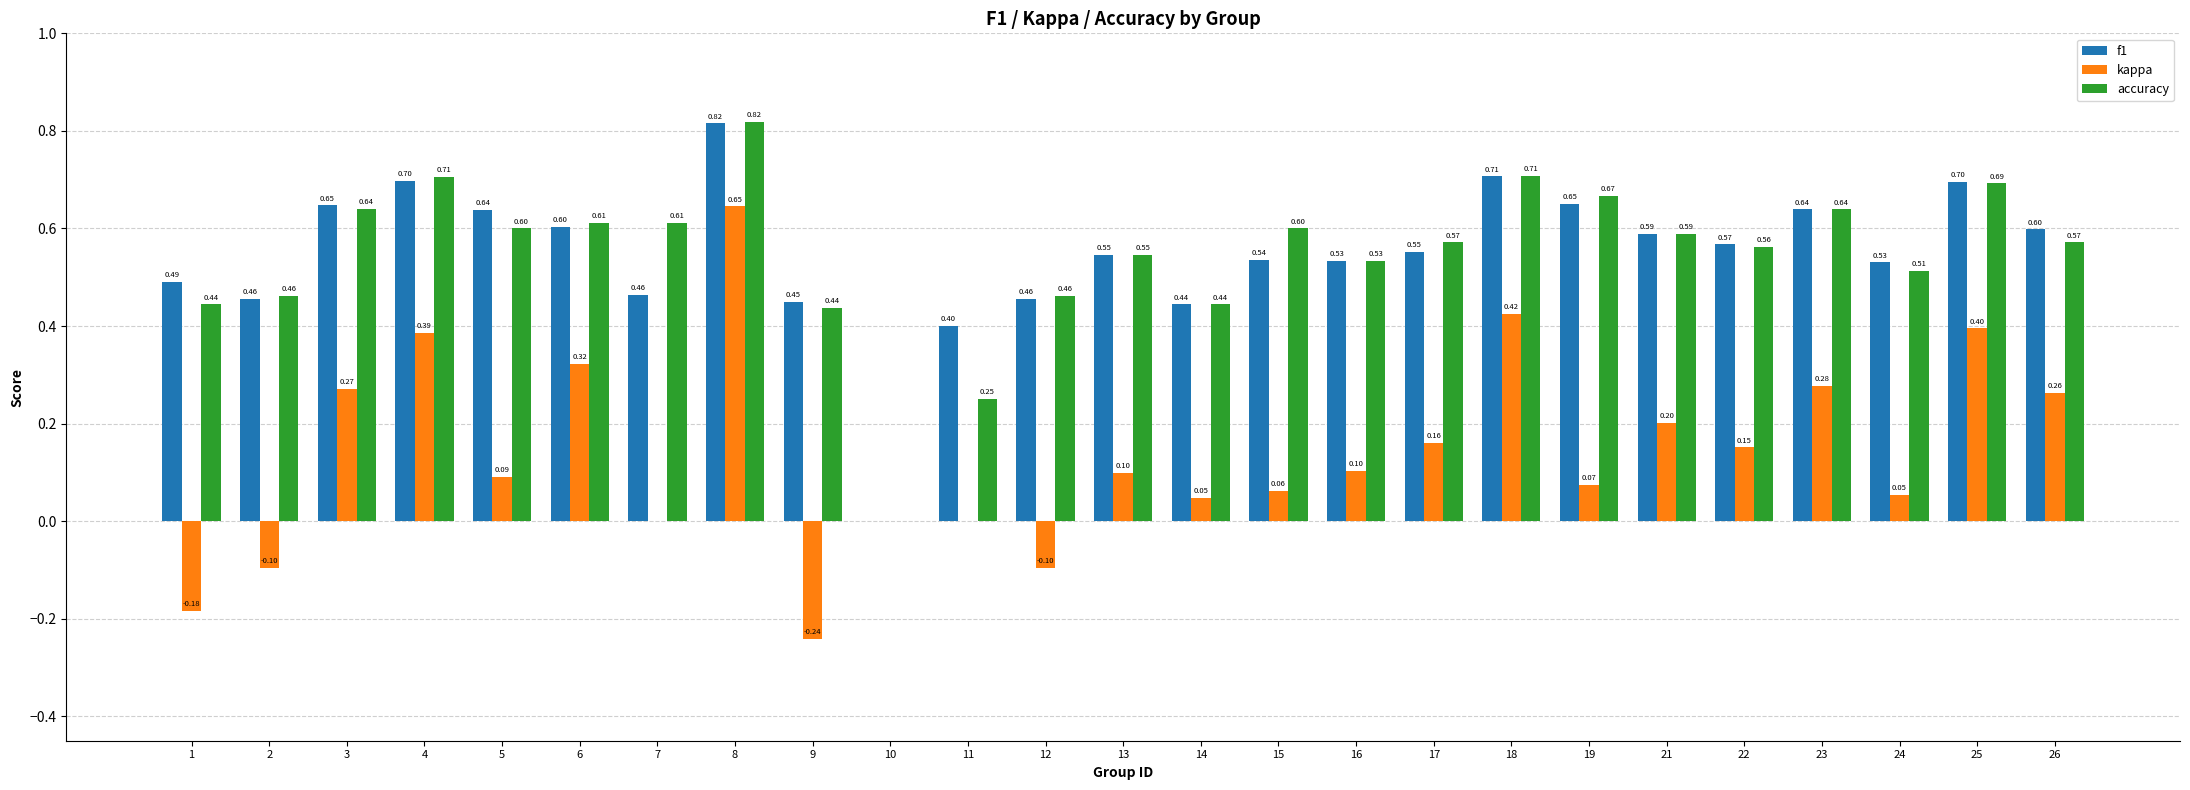

Between 5 and 23, which series saw the biggest shift?

kappa